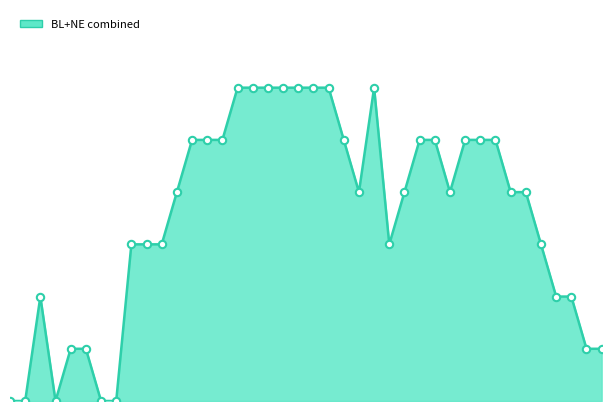

How many lines are shown in the chart?

1